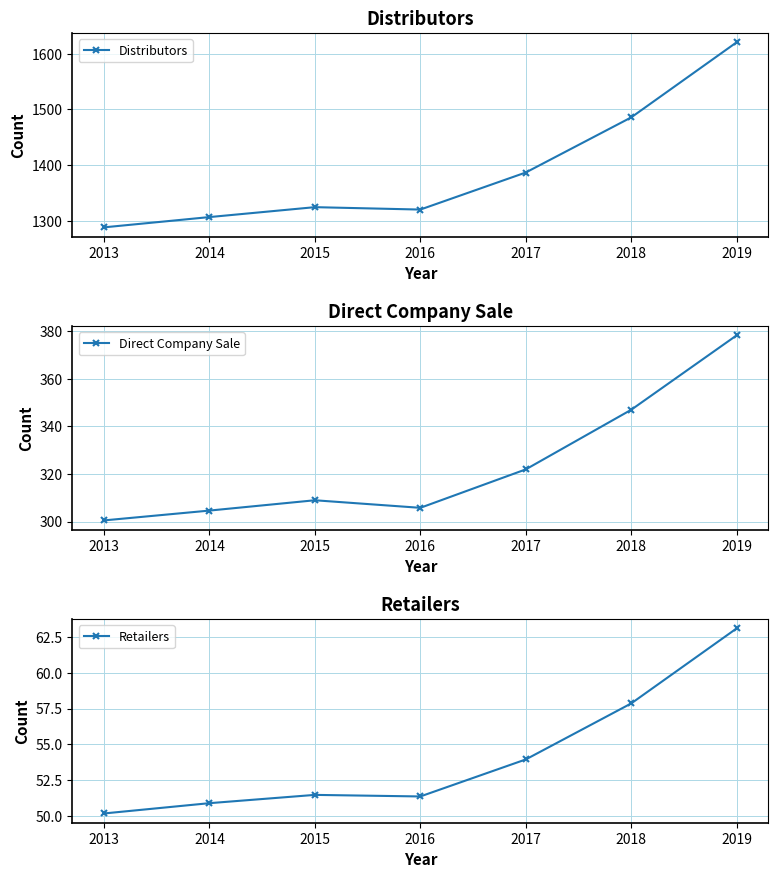

In Direct Company Sale, how many points are higher than both neighbors (excluding endpoints)?

1